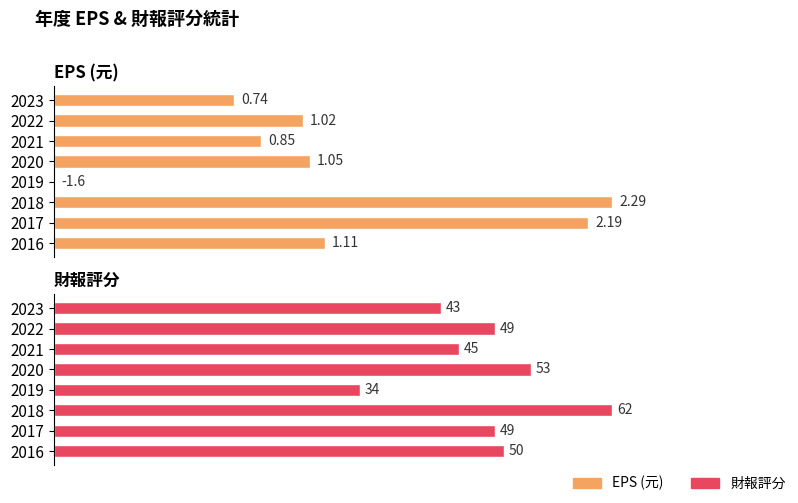

What is the spread (max minus min) of values at 2018?

59.7